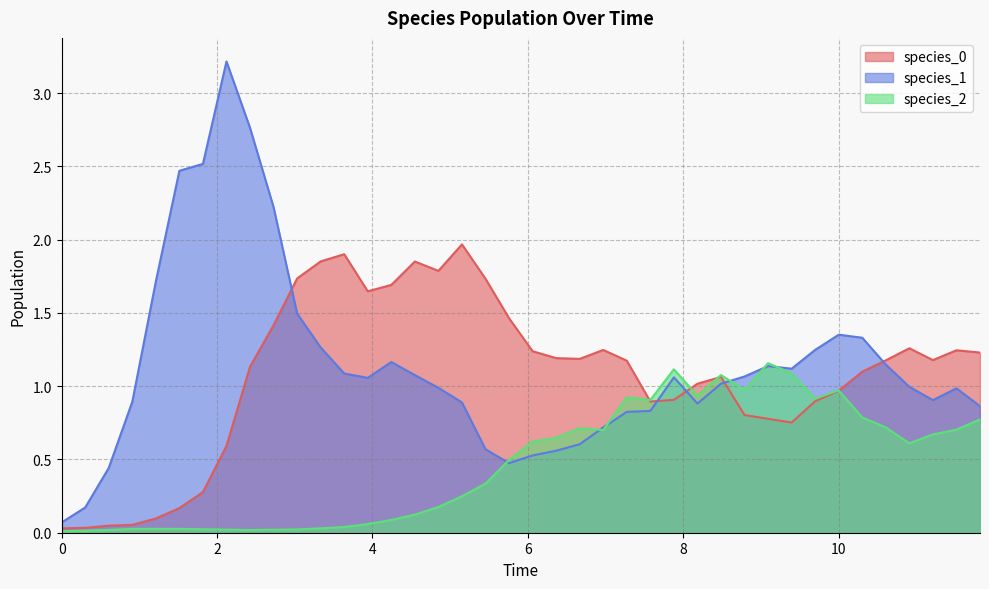

Which series has the widest spread of values?

species_1